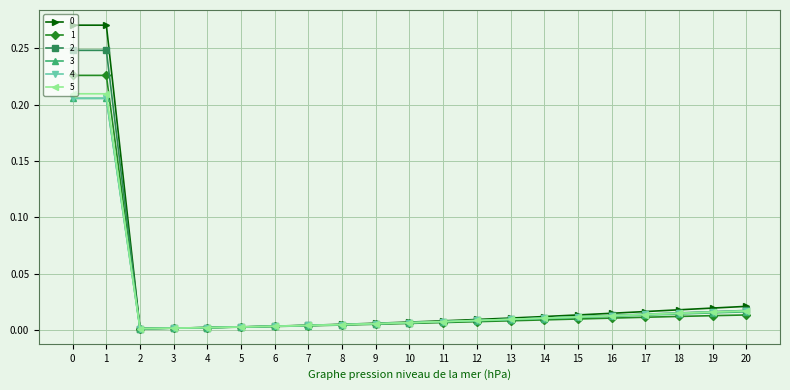

Is the value of 5 at 8 greater than the value of 4 at 19?

No